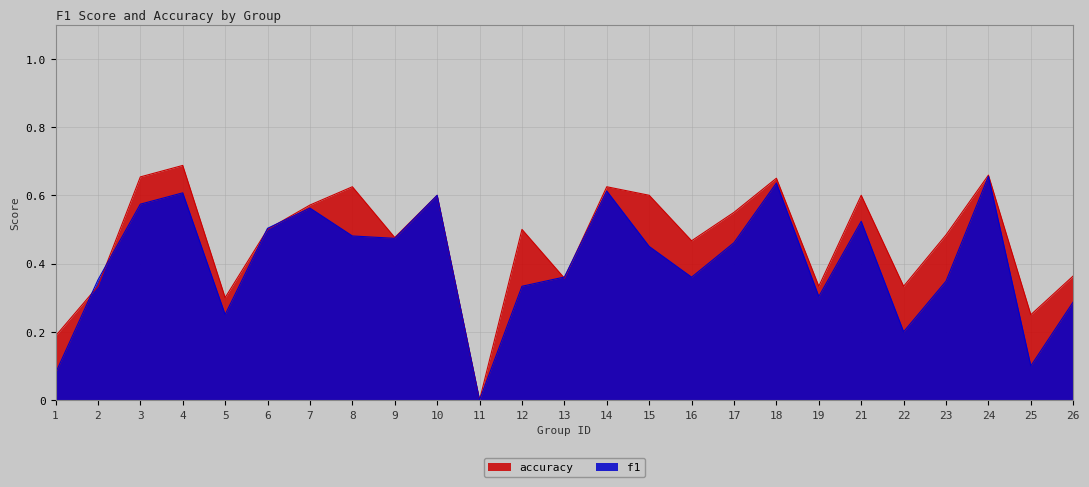

Where is the first local minimum for f1?

5